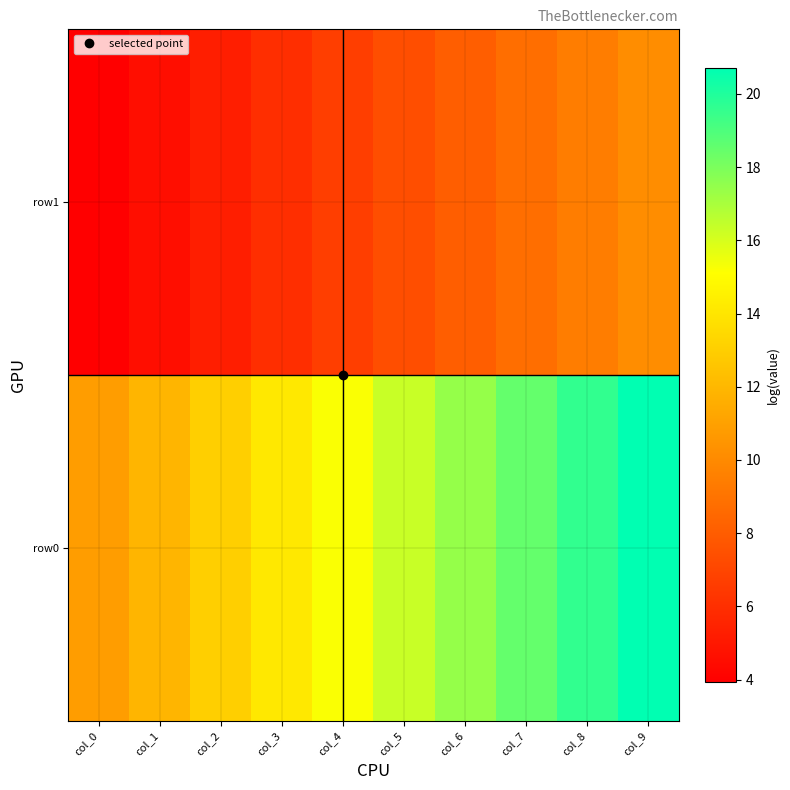

Which category has the highest value across all series?

col_9